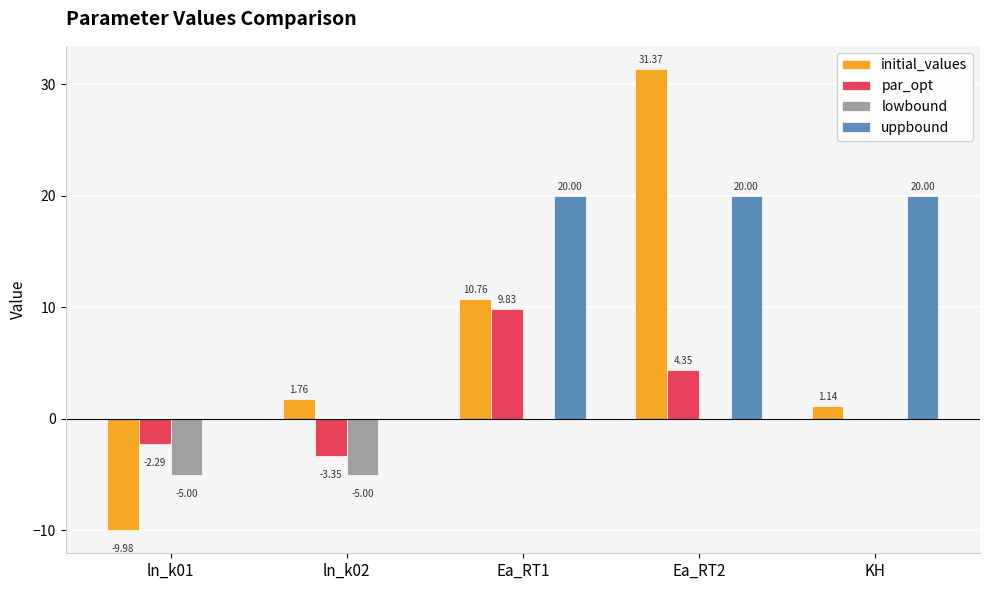

The value of lowbound at KH is 1.7. True or false?

False